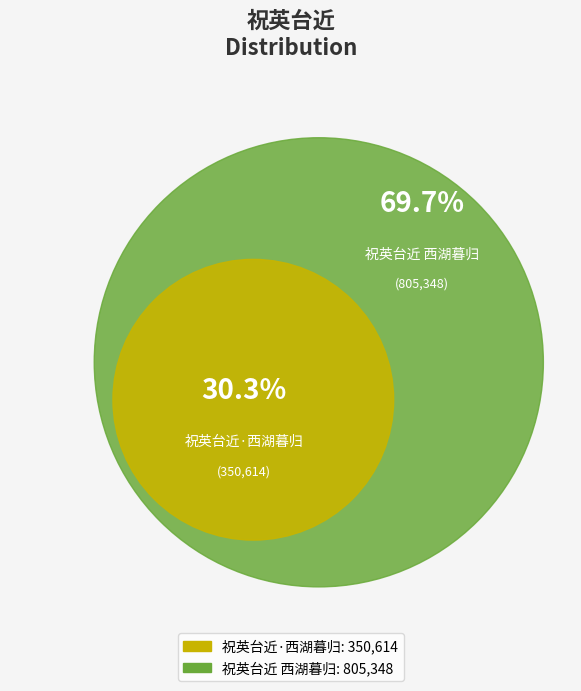

What percentage is the 祝英台近·西湖暮归 slice, to the nearest percent?

30%